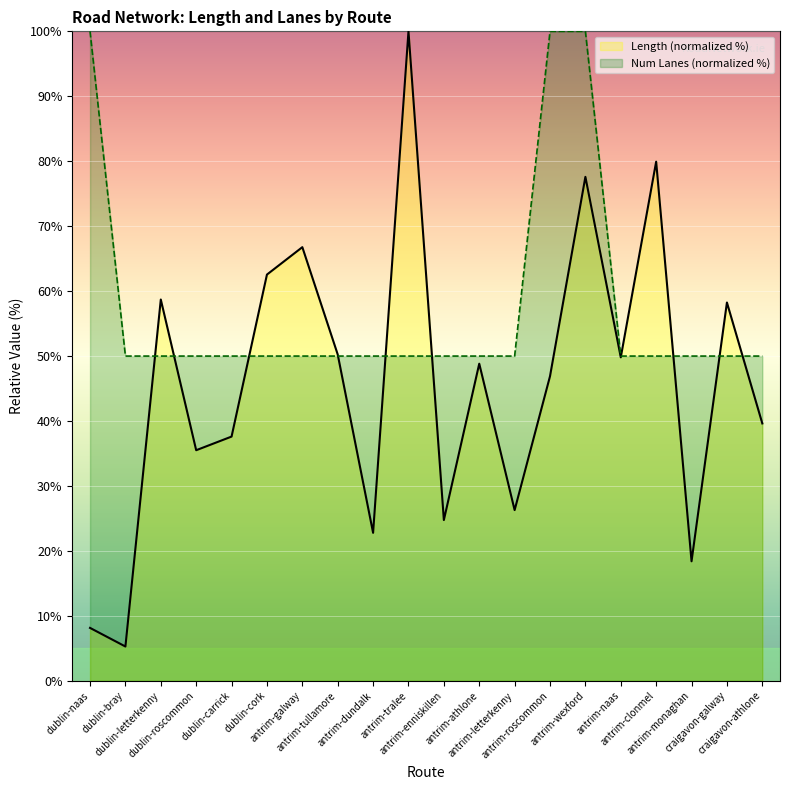

Reading left to right, extract all data points from this chart.

Total Length: dublin-naas=8.1	dublin-bray=5.3	dublin-letterkenny=58.7	dublin-roscommon=35.5	dublin-carrick=37.6	dublin-cork=62.5	antrim-galway=66.8	antrim-tullamore=50.2	antrim-dundalk=22.8	antrim-tralee=100.0	antrim-enniskillen=24.8	antrim-athlone=48.8	antrim-letterkenny=26.3	antrim-roscommon=46.9	antrim-wexford=77.6	antrim-naas=49.8	antrim-clonmel=79.9	antrim-monaghan=18.4	craigavon-galway=58.2	craigavon-athlone=39.6
numLanes: dublin-naas=100.0	dublin-bray=50.0	dublin-letterkenny=50.0	dublin-roscommon=50.0	dublin-carrick=50.0	dublin-cork=50.0	antrim-galway=50.0	antrim-tullamore=50.0	antrim-dundalk=50.0	antrim-tralee=50.0	antrim-enniskillen=50.0	antrim-athlone=50.0	antrim-letterkenny=50.0	antrim-roscommon=100.0	antrim-wexford=100.0	antrim-naas=50.0	antrim-clonmel=50.0	antrim-monaghan=50.0	craigavon-galway=50.0	craigavon-athlone=50.0